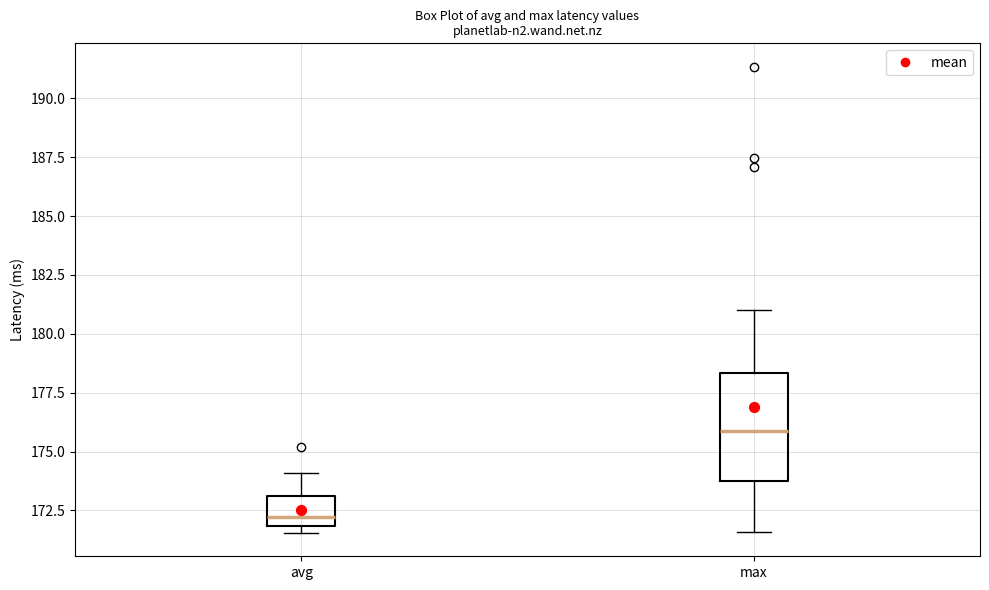

Comparing the boxes themselves (not the whiskers), which one is the tallest?

max